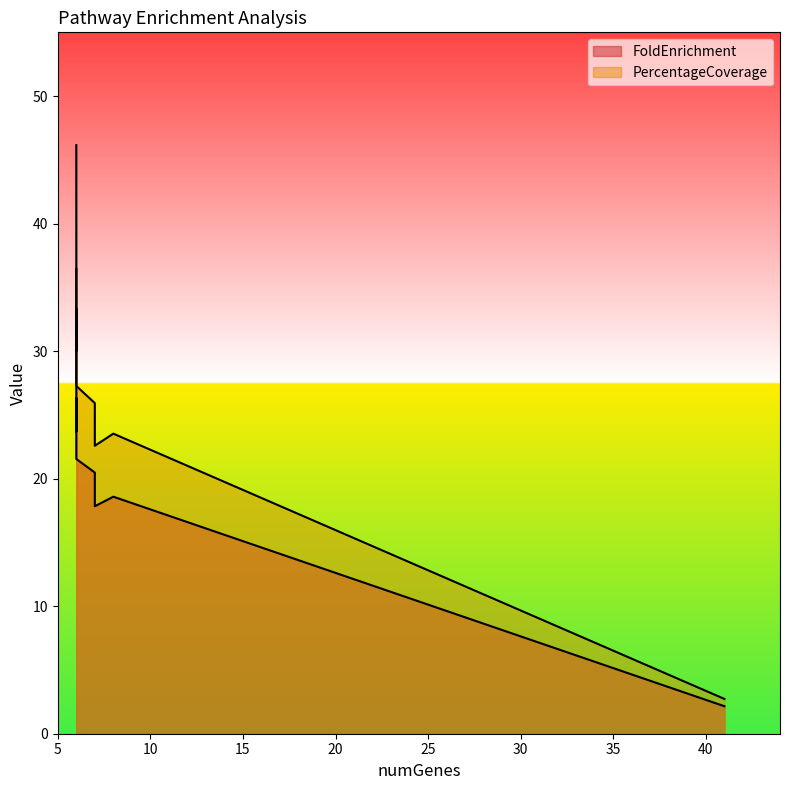

What is the sum of all FoldEnrichment values?

367.5